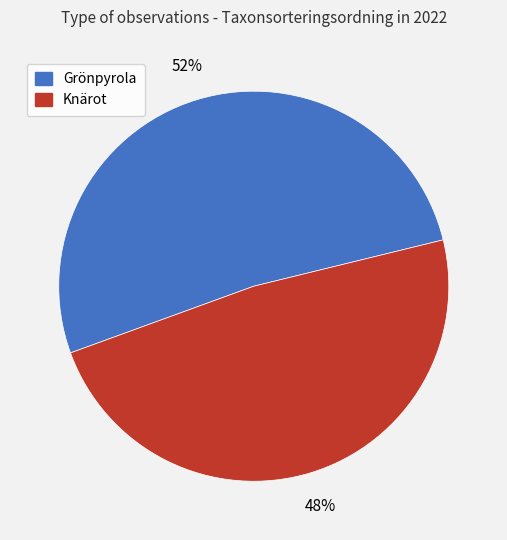

To the nearest percent, what is the average slice percentage?

50%